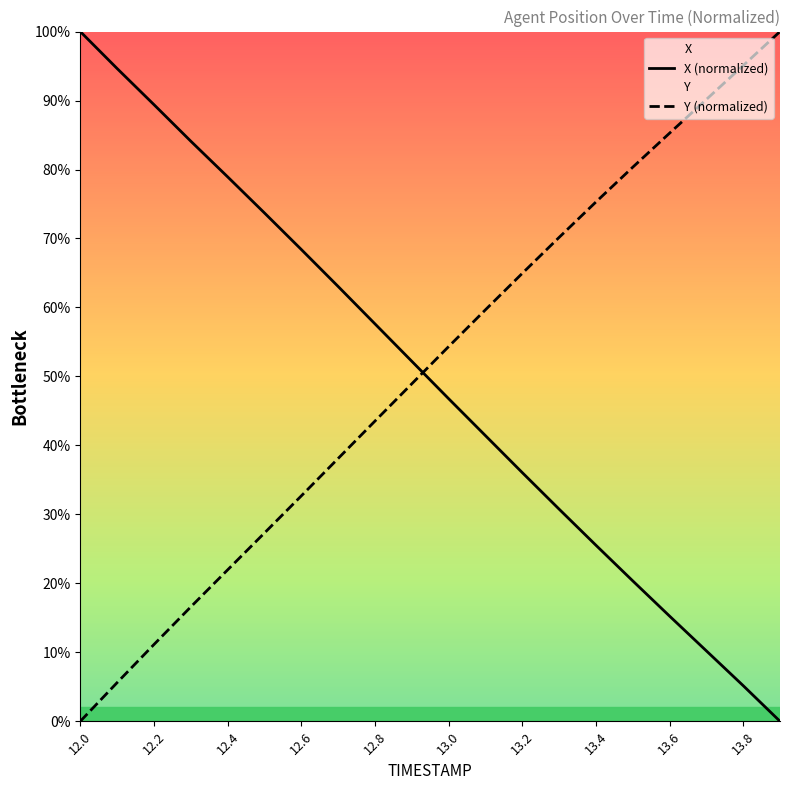

What is the difference between the maximum and minimum values in the X (normalized) series?

100.0